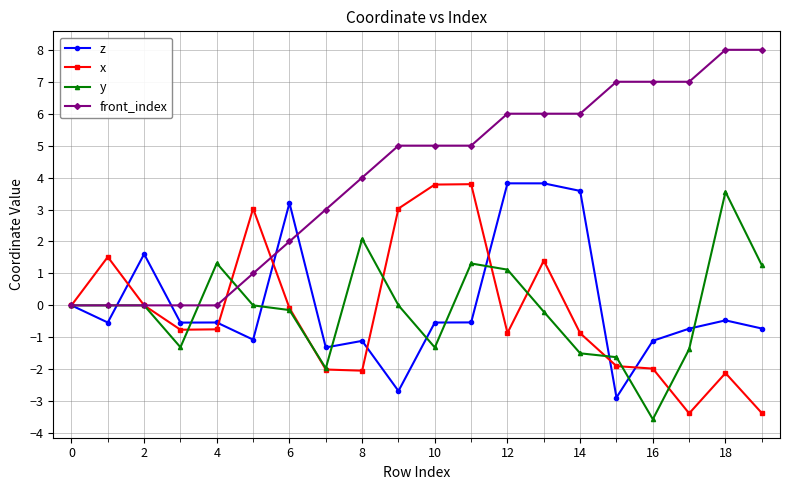

What is the average value of the z series?

0.1